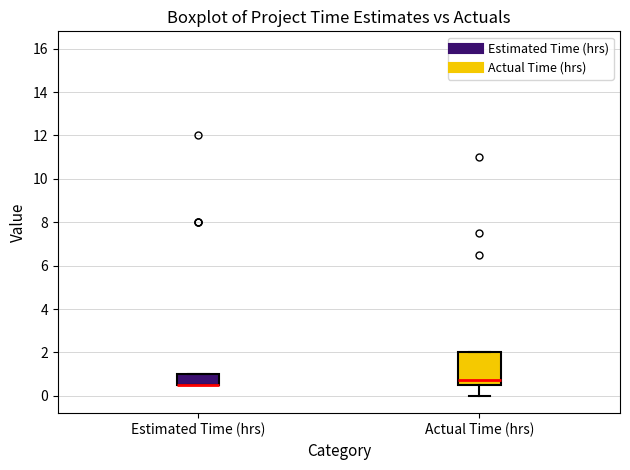

Comparing the boxes themselves (not the whiskers), which one is the tallest?

Actual Time (hrs)